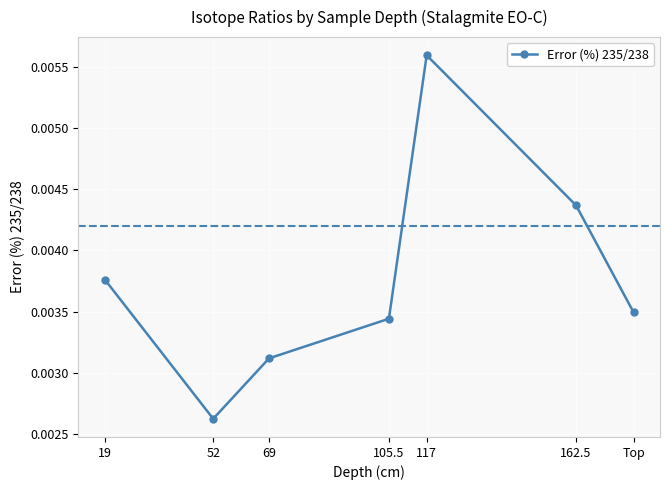

What is the label of the 7th point from the left?

Top